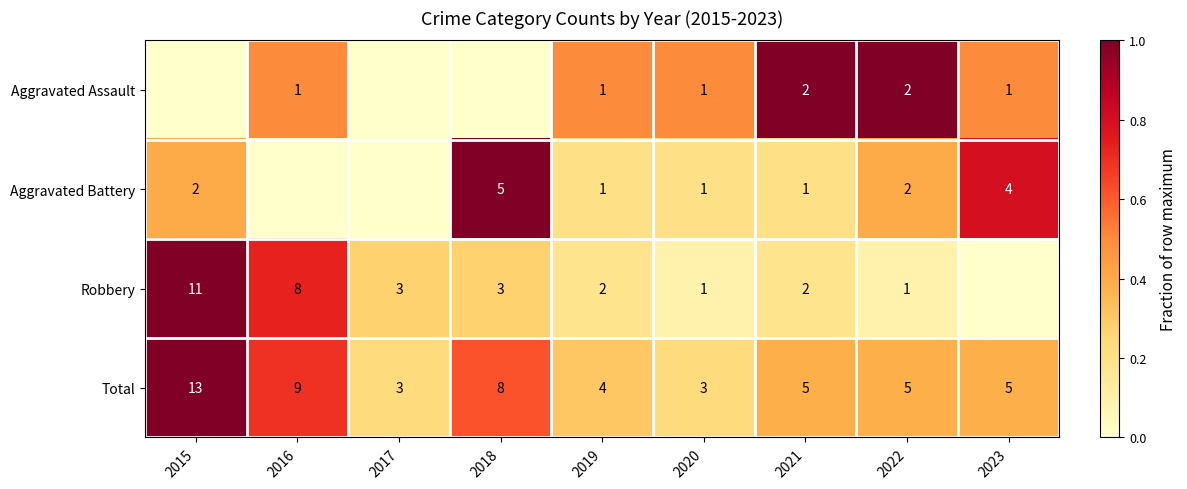

Is the value of Aggravated Assault at 2023 greater than the value of Robbery at 2016?

No